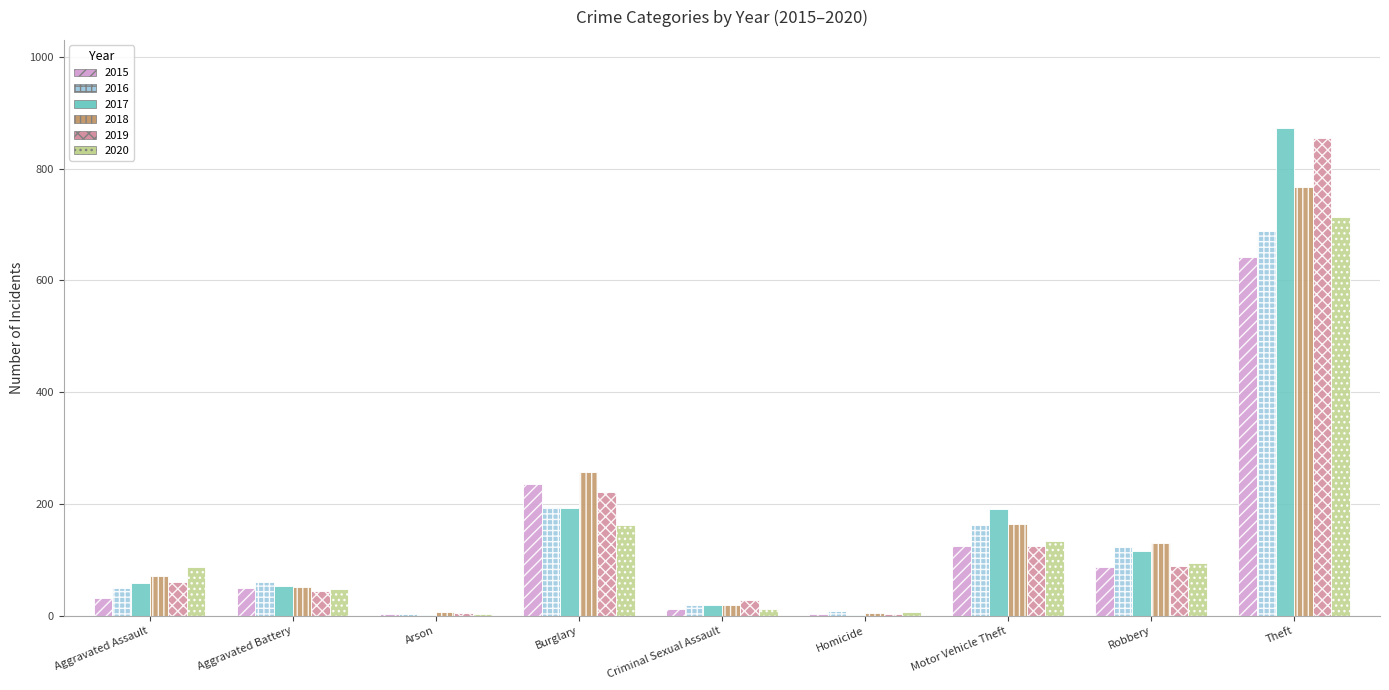

What is the spread (max minus min) of values at Theft?

232